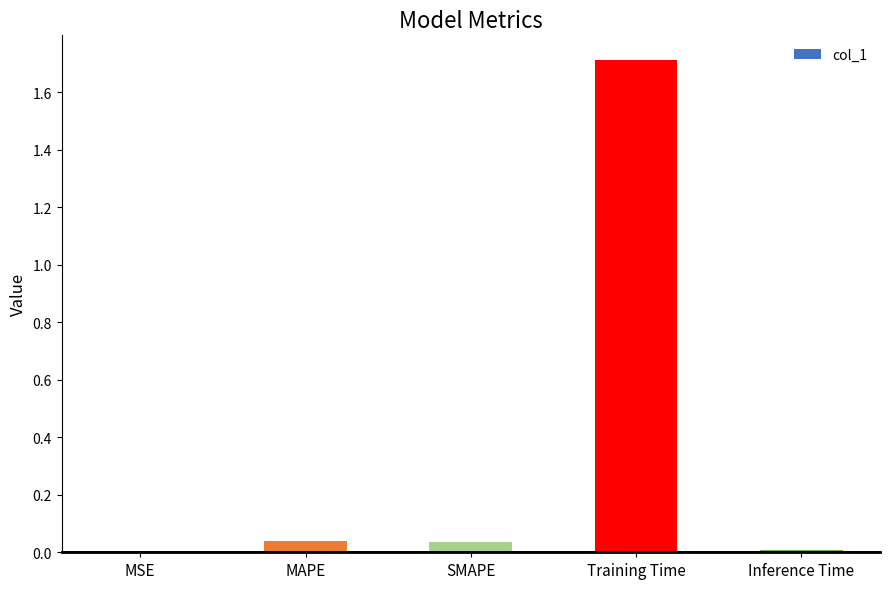

What is the approximate value at Training Time?

1.7